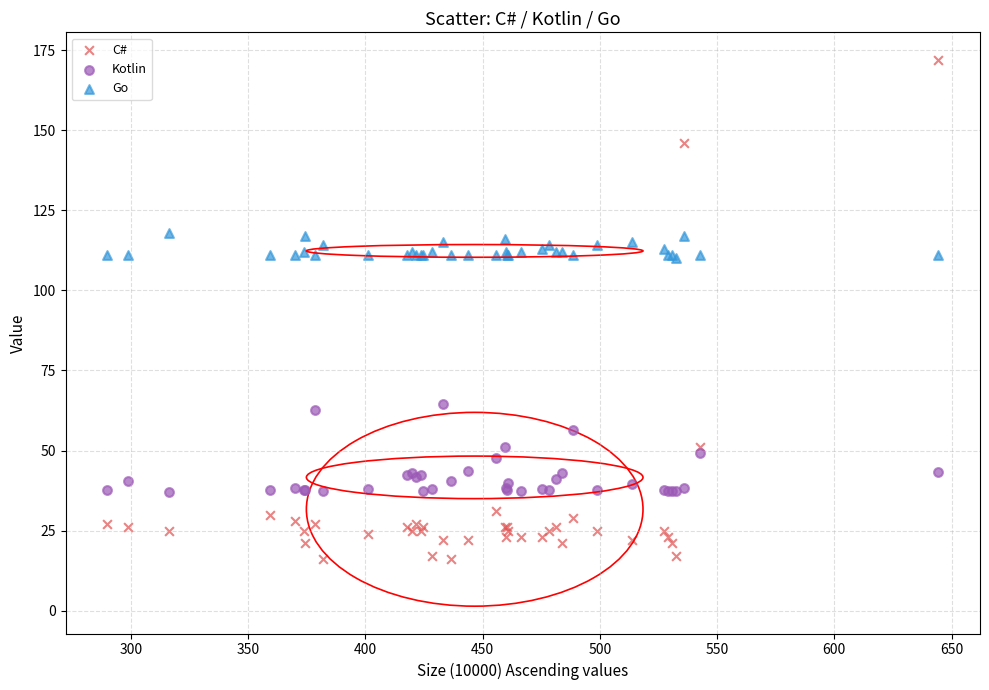

Which series reaches the minimum Y coordinate?

C#